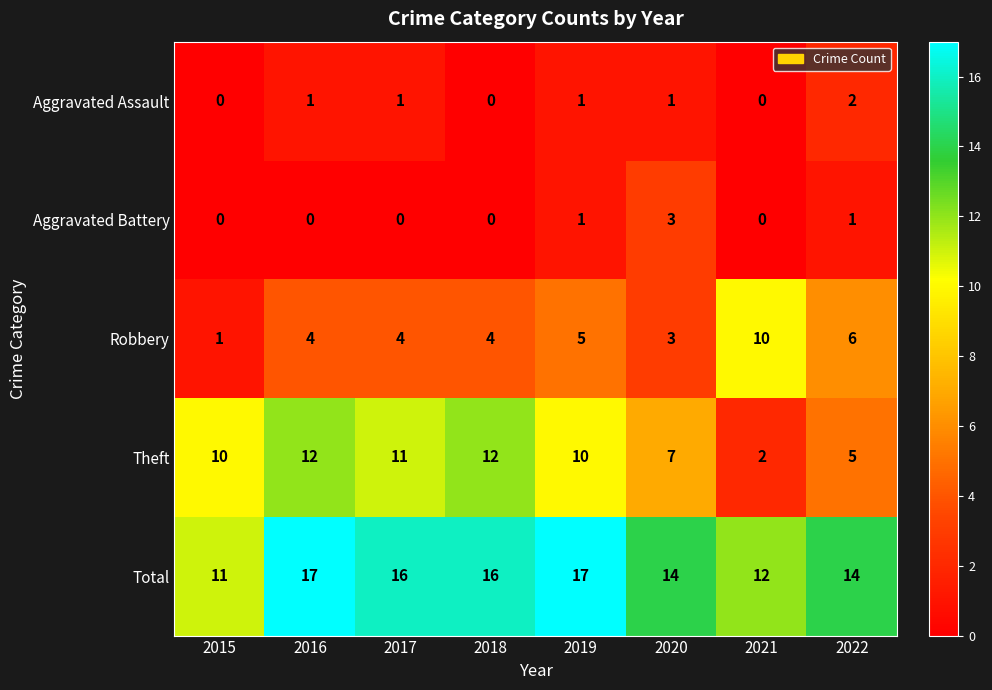

At 2017, list the series in order from largest to smallest.

Total, Theft, Robbery, Aggravated Assault, Aggravated Battery